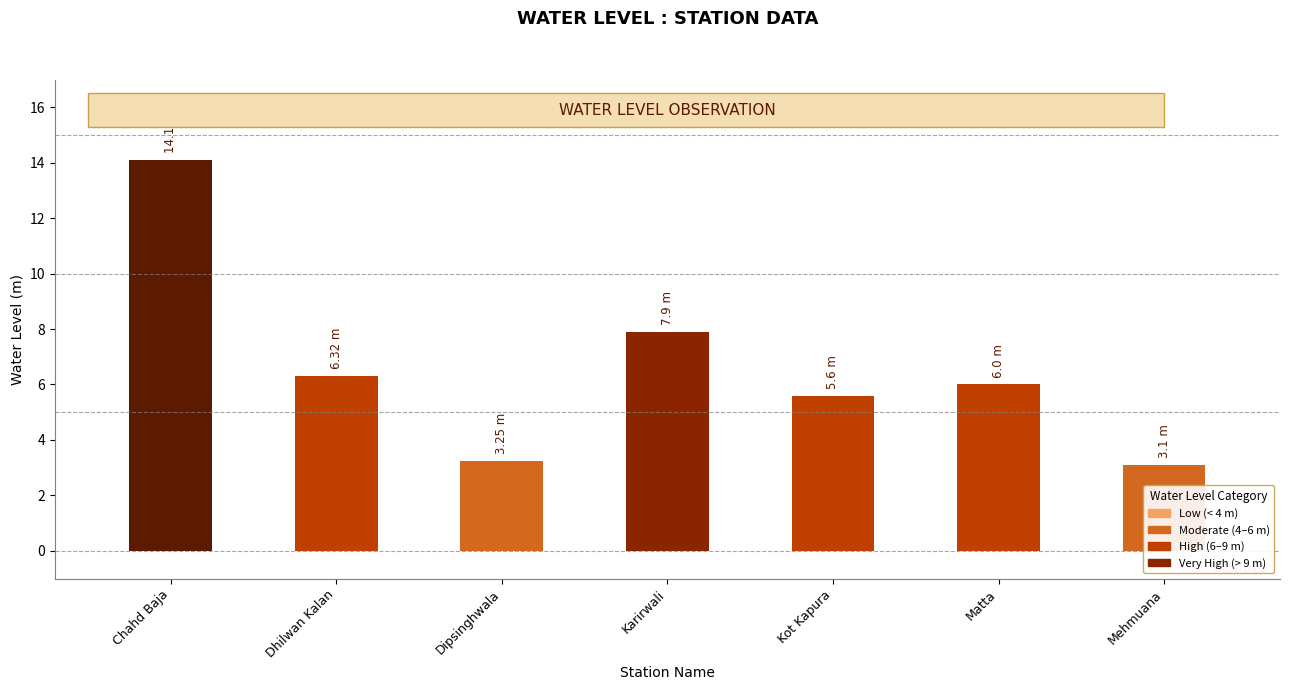

Approximately how many times larger is the value at Matta compared to Dipsinghwala?

1.8